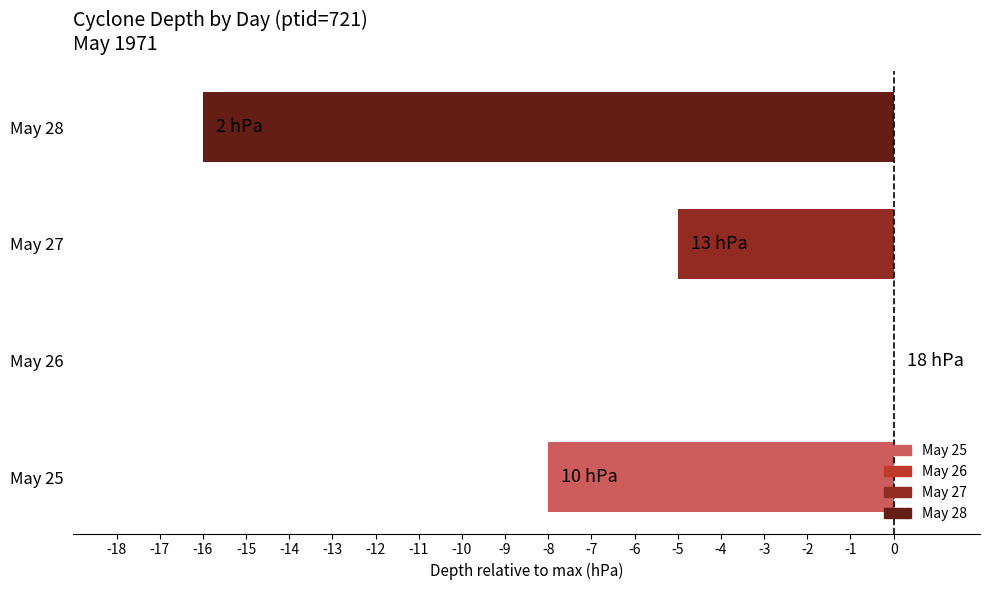

What is the sum of all values?

-29